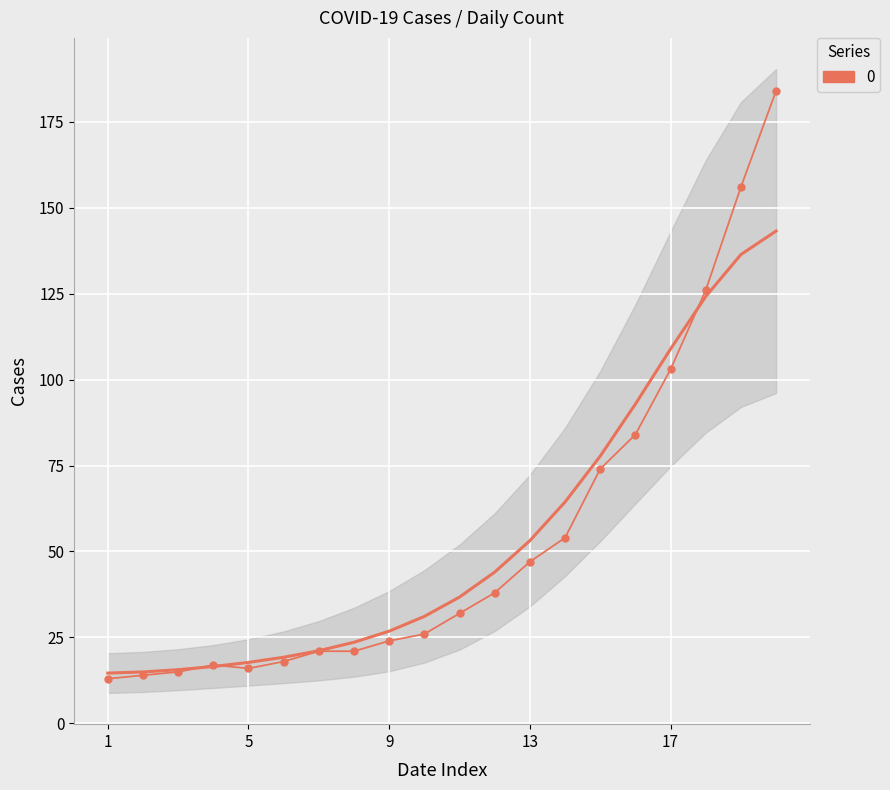

Reading left to right, what are all the values shown in this chart?

13	14	15	17	16	18	21	21	24	26	32	38	47	54	74	84	103	126	156	184